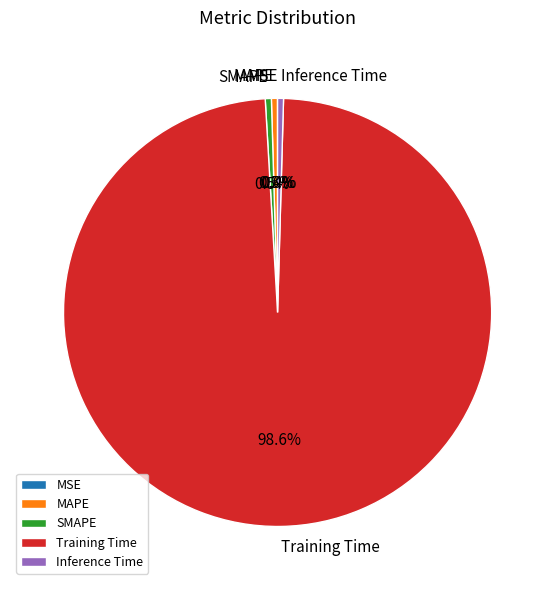

What portion of the pie excludes SMAPE?

99.5%